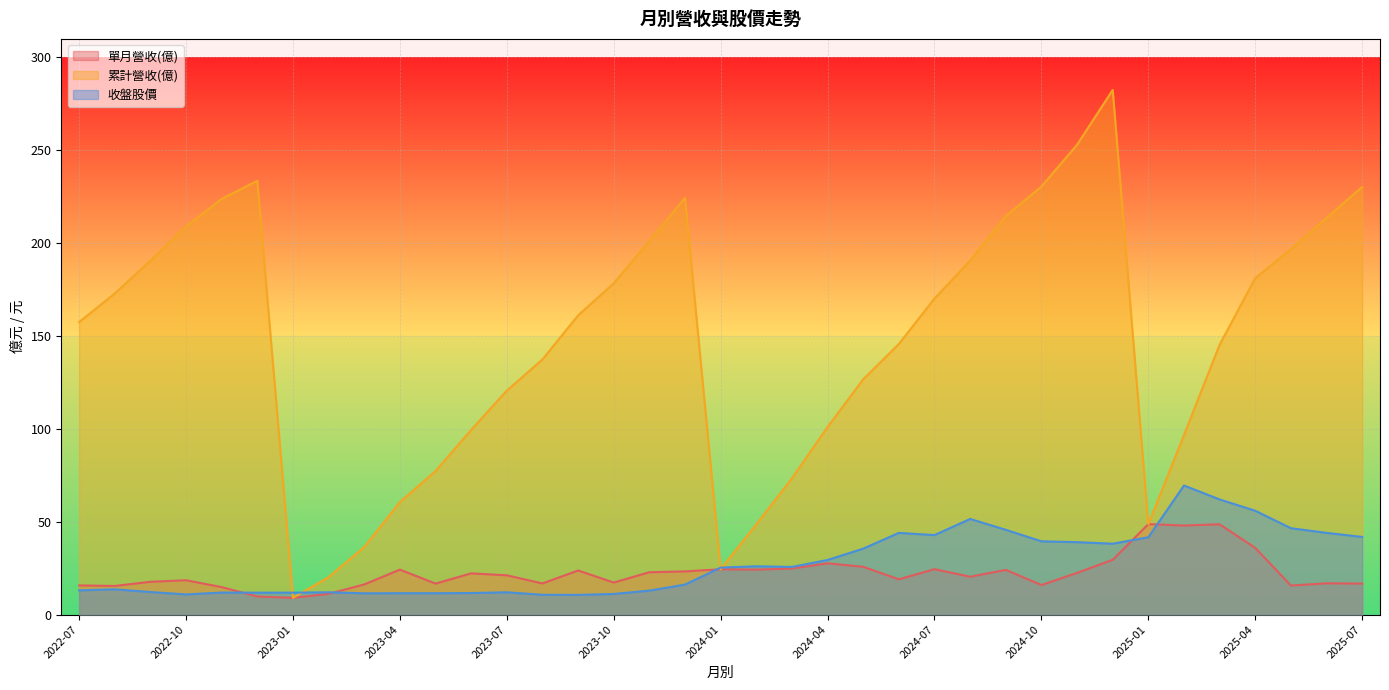

How many lines are shown in the chart?

3